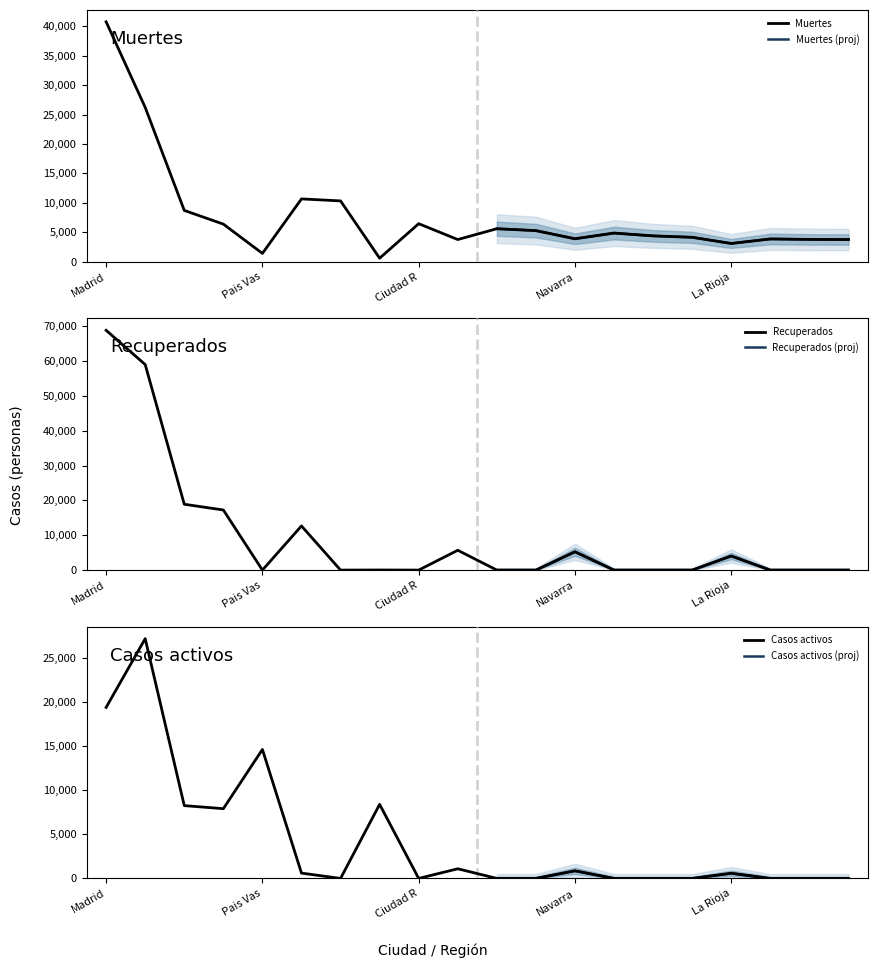

True or false: Casos activos has more than 2 points higher than both neighbors.

True